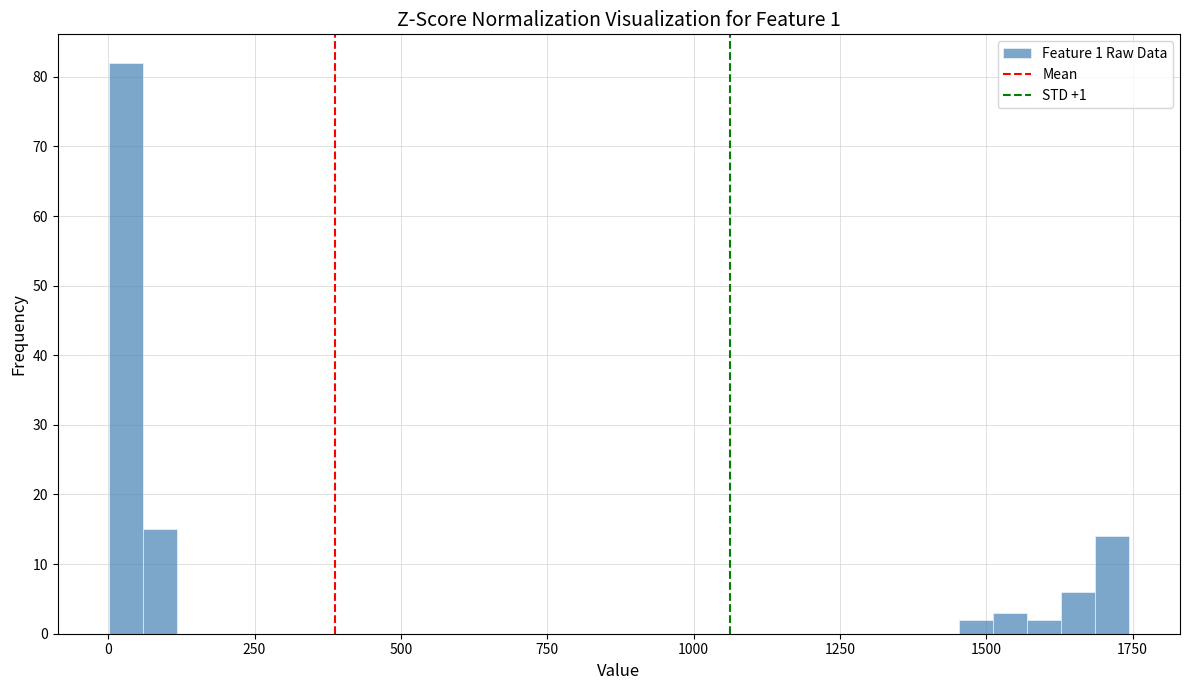

Read against the x-axis, roughly where is the centre of the tallest bar?

50